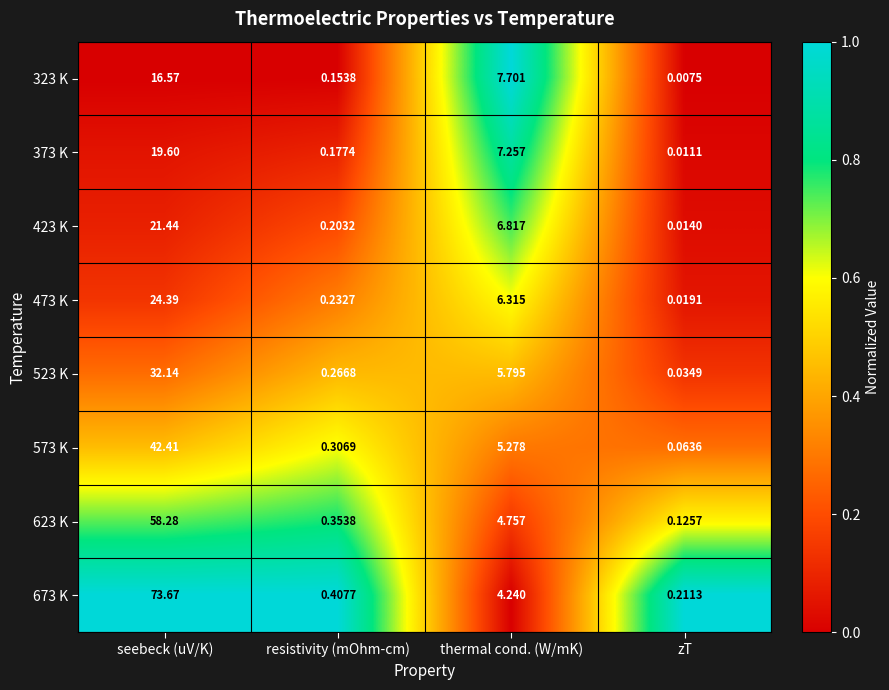

At how many categories does at least one series exceed 0?

4